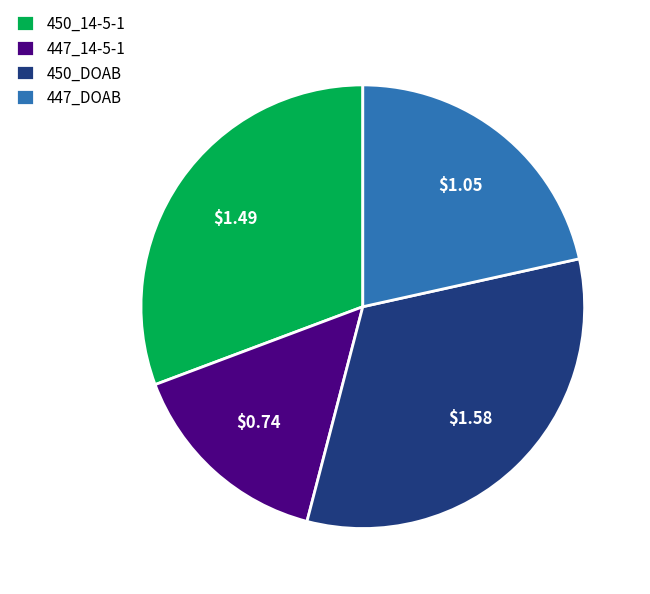

Combined, do 450_DOAB and 447_14-5-1 account for over 50%?

No